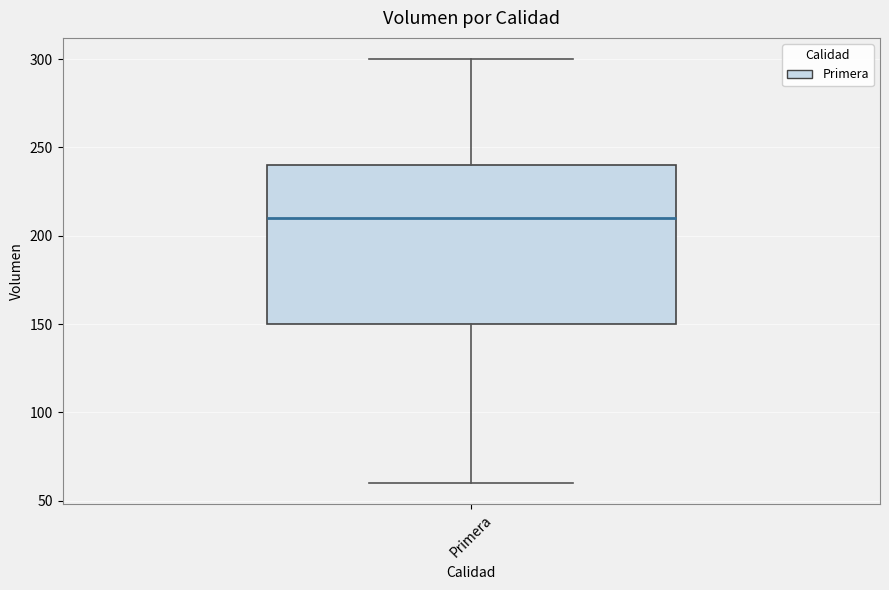

Read this box plot against the y-axis: the position of the median line, the range covered by the box, and the ends of both whiskers. The values are not printed on the chart, so give them approximately, as read against the axis.

median 210, box 150 to 240, whiskers 60 to 300